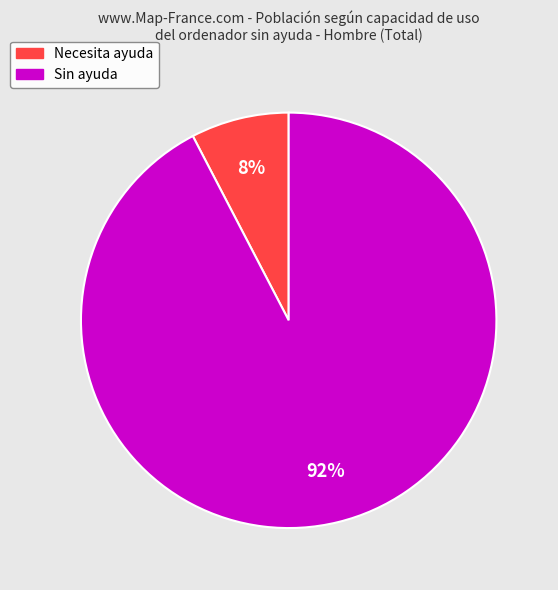

How many slices are in this pie chart?

2